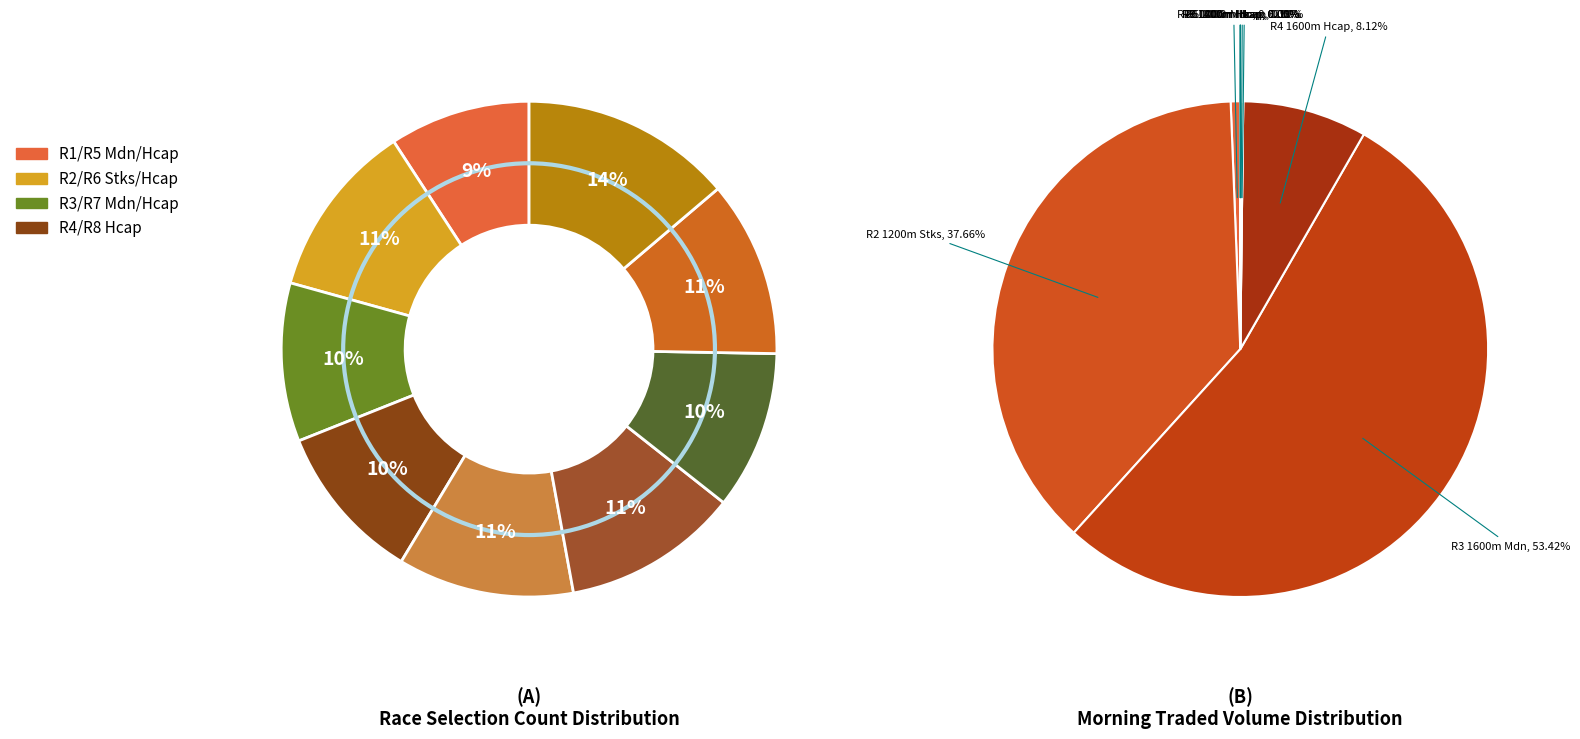

Does any single category account for the majority?

No